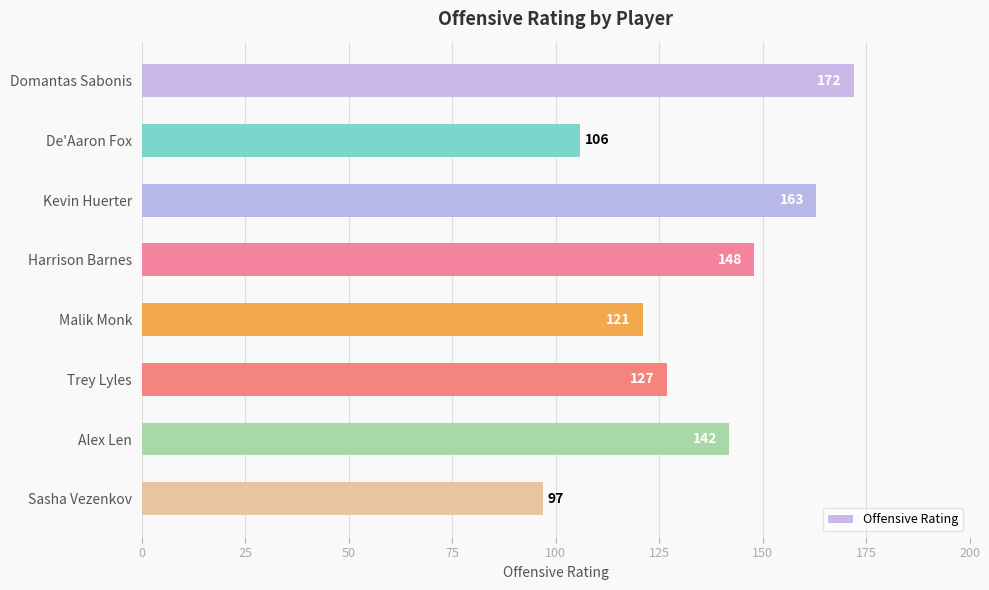

The chart shows a value of 142 at Alex Len. True or false?

True